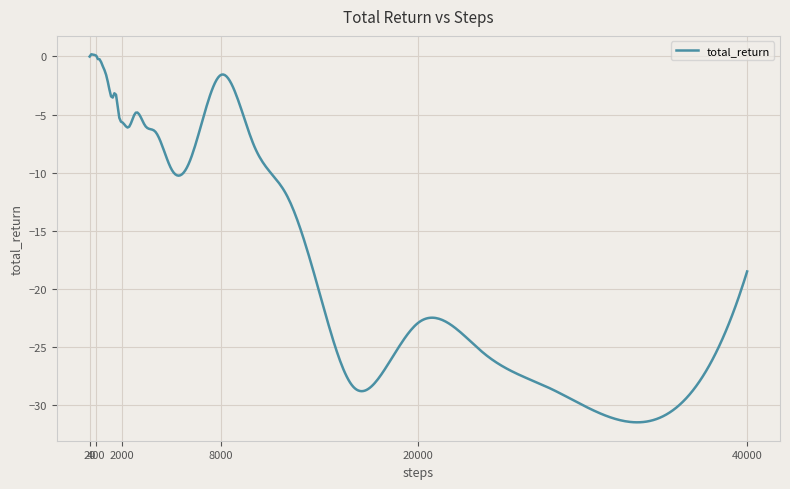

What is the difference between the maximum and minimum values?

31.7